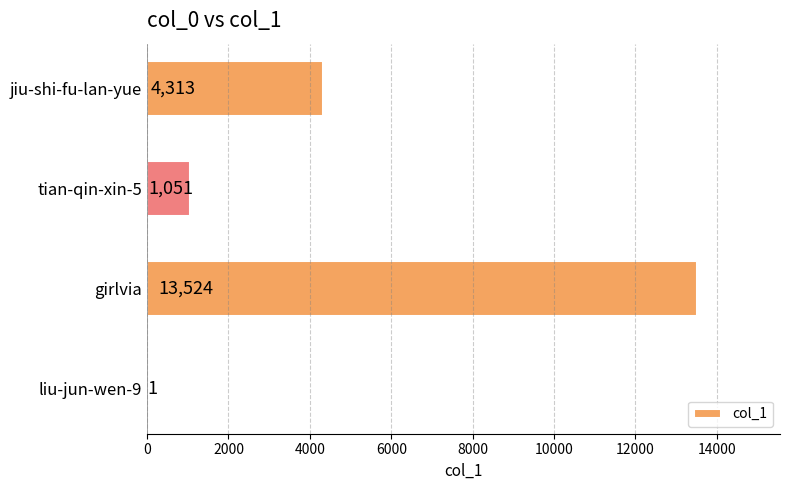

Between jiu-shi-fu-lan-yue and liu-jun-wen-9, which is larger?

jiu-shi-fu-lan-yue